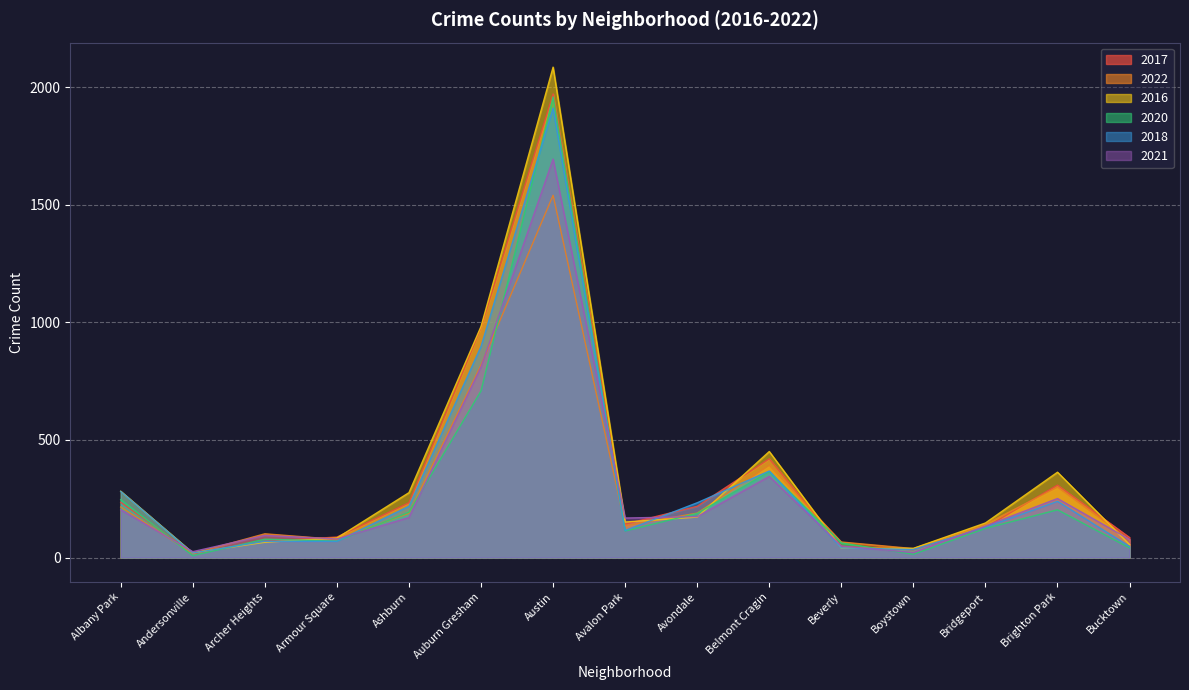

Rank the categories by 2017 value from highest to lowest.

Austin, Auburn Gresham, Belmont Cragin, Brighton Park, Albany Park, Ashburn, Avondale, Avalon Park, Bridgeport, Armour Square, Bucktown, Archer Heights, Beverly, Boystown, Andersonville